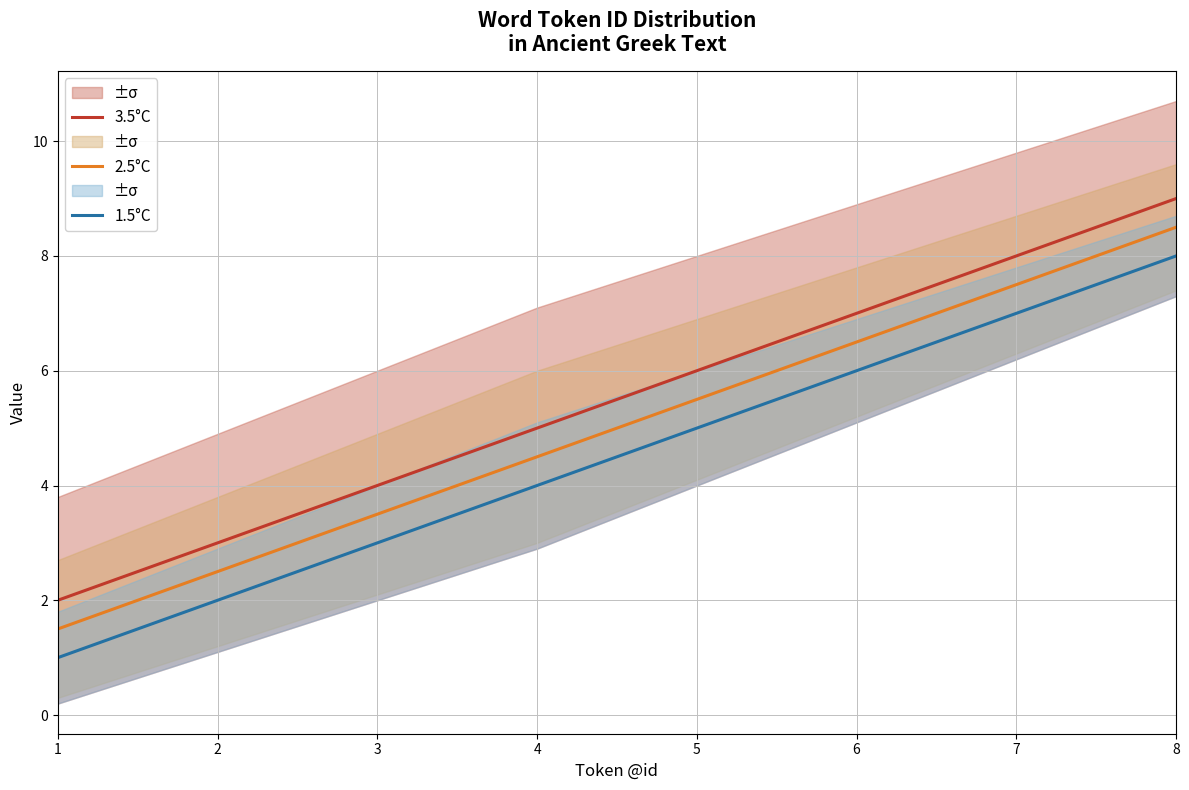

True or false: 2.5°C and 1.5°C cross at least once.

False